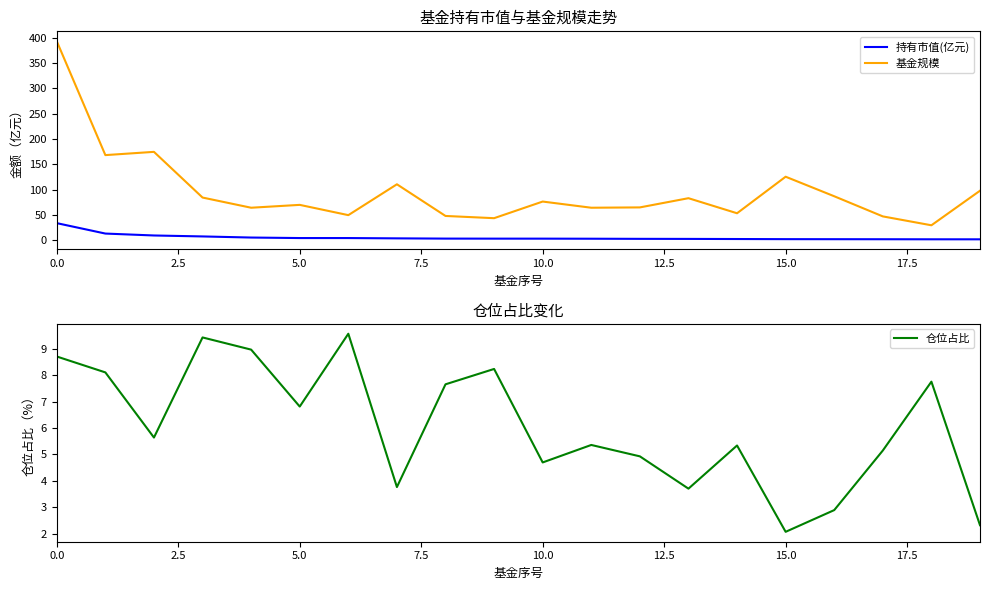

True or false: 仓位占比 and 基金规模 cross at least once.

False